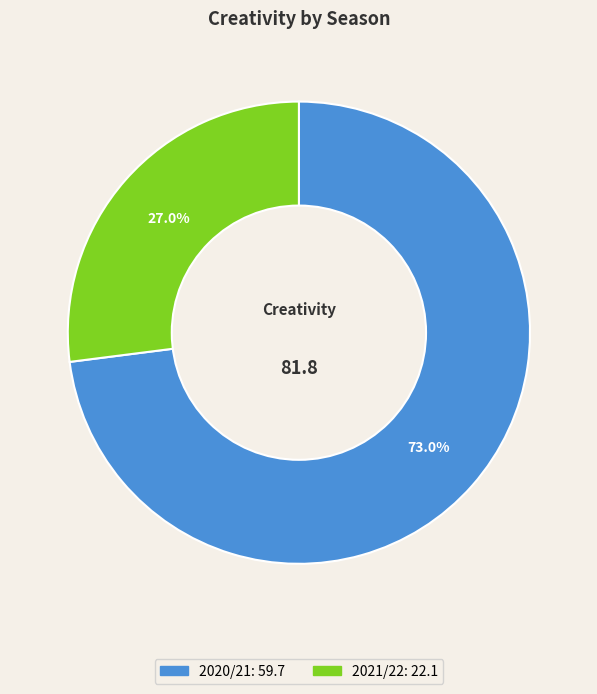

How many slices are in this pie chart?

2